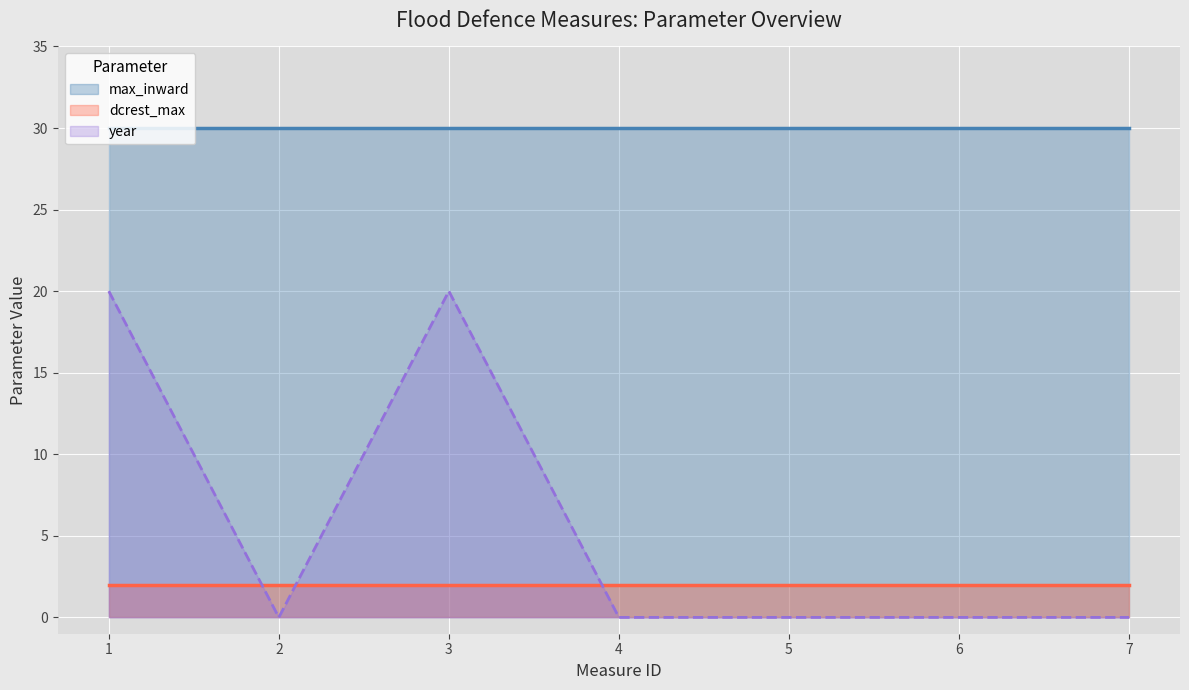

Rank the series at 1 from highest to lowest value.

max_inward, year, dcrest_max